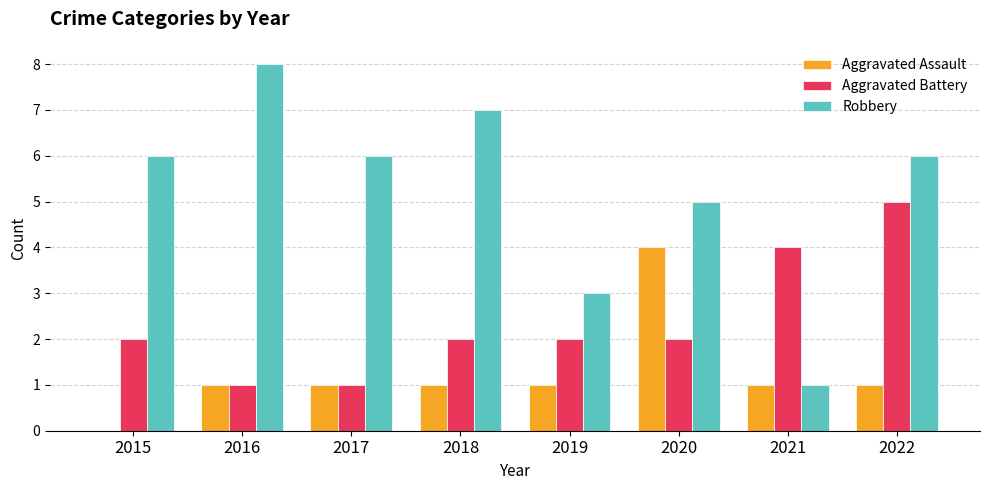

Reading left to right, extract all data points from this chart.

Aggravated Assault: 0	1	1	1	1	4	1	1
Aggravated Battery: 2	1	1	2	2	2	4	5
Robbery: 6	8	6	7	3	5	1	6